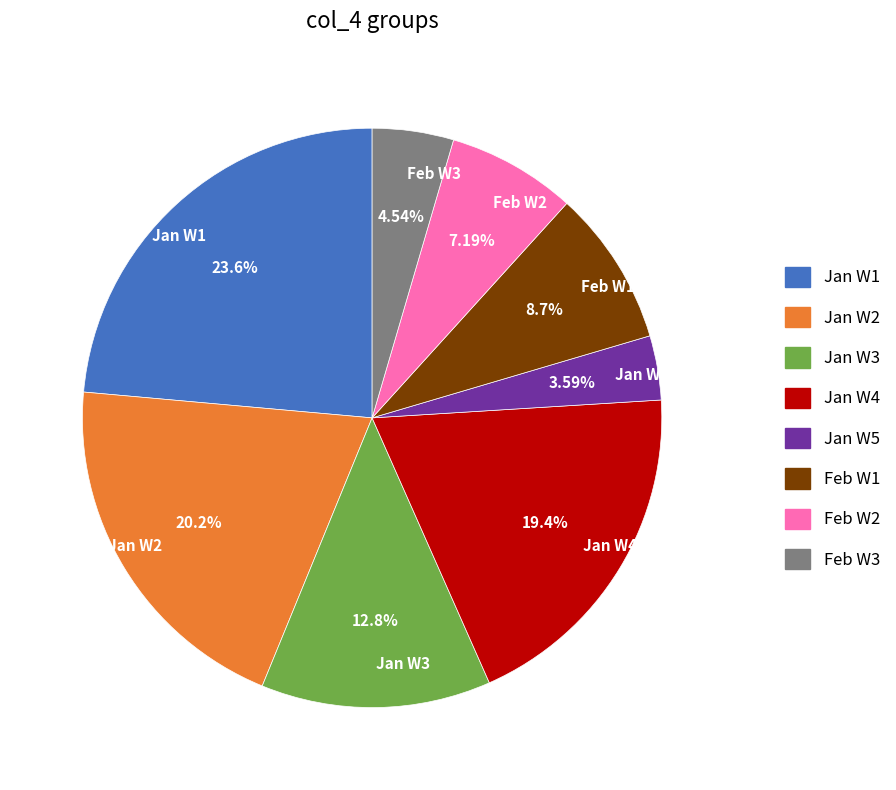

How many slices are in this pie chart?

8